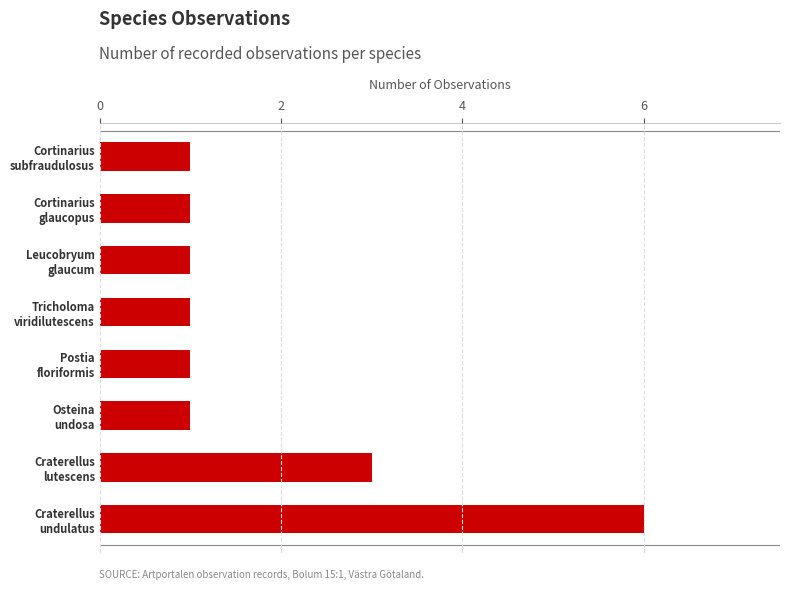

What is the sum of all values?

15